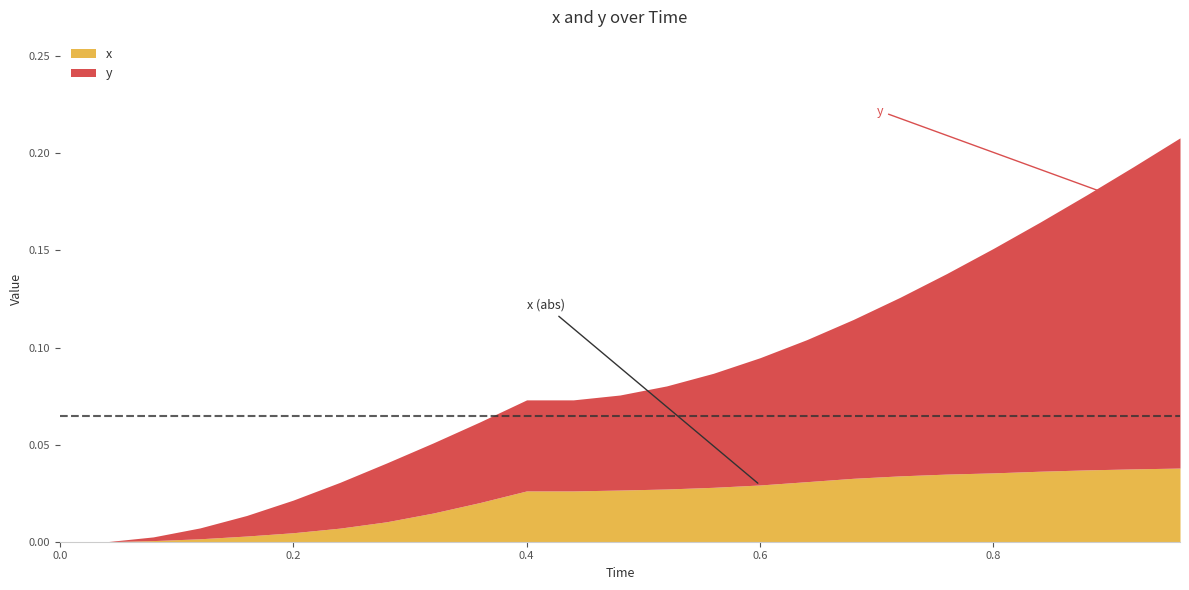

Which series has the largest range (max minus min)?

y